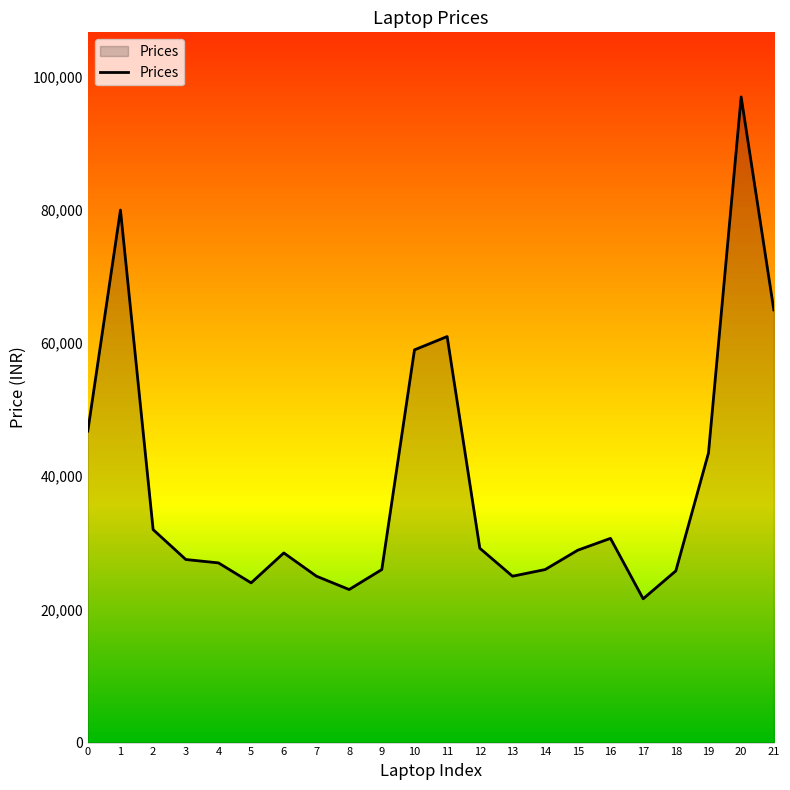

Is it true that the value at 19 is 43499?

True